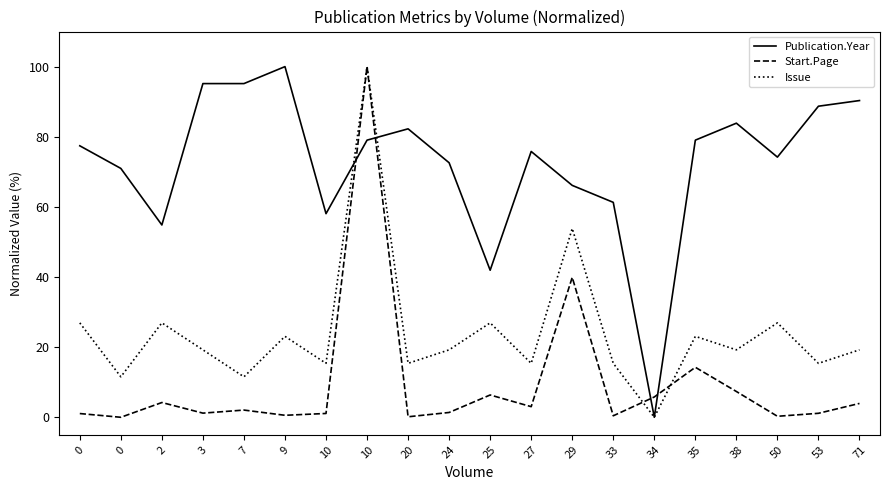

What are all the series names shown in the legend?

Publication.Year, Start.Page, Issue